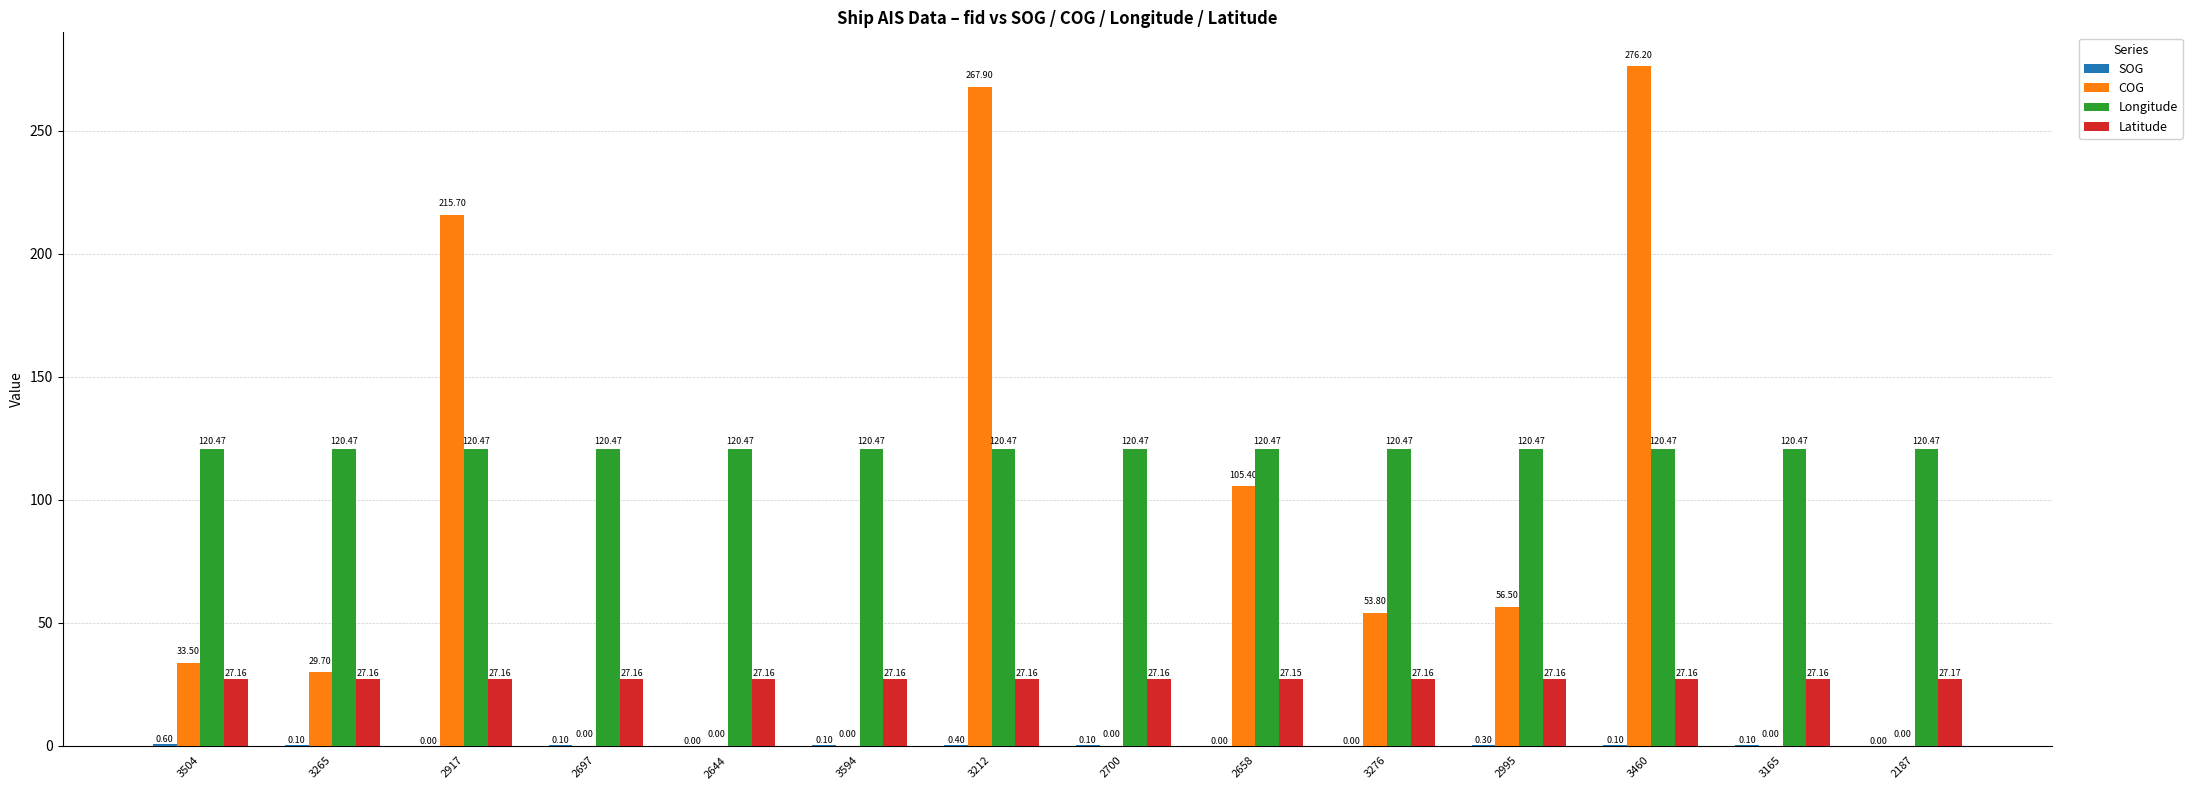

The Longitude series shows 213.6 at 2700. True or false?

False